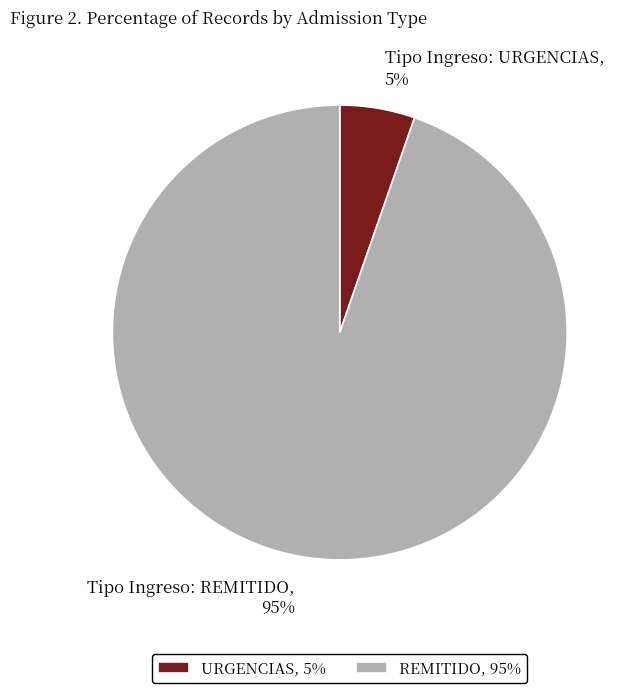

Approximately how many times larger is the value at Tipo Ingreso: URGENCIAS compared to Tipo Ingreso: REMITIDO?

0.1